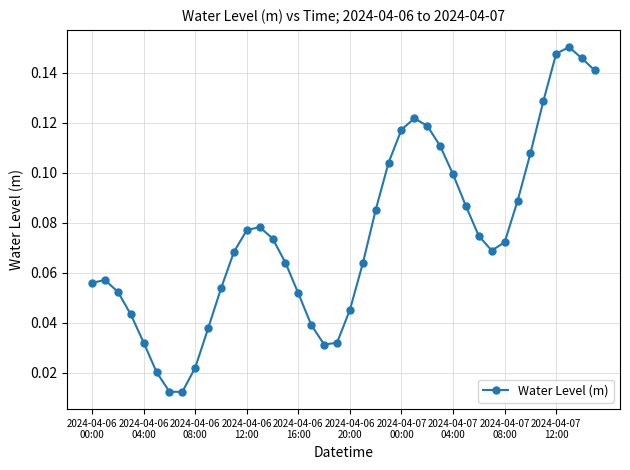

What is the sum of all values?

3.0